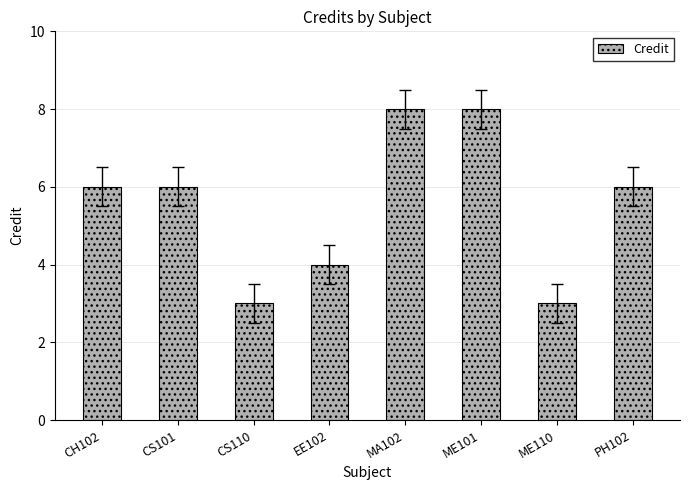

What is the sum of the values at EE102 and MA102?

12